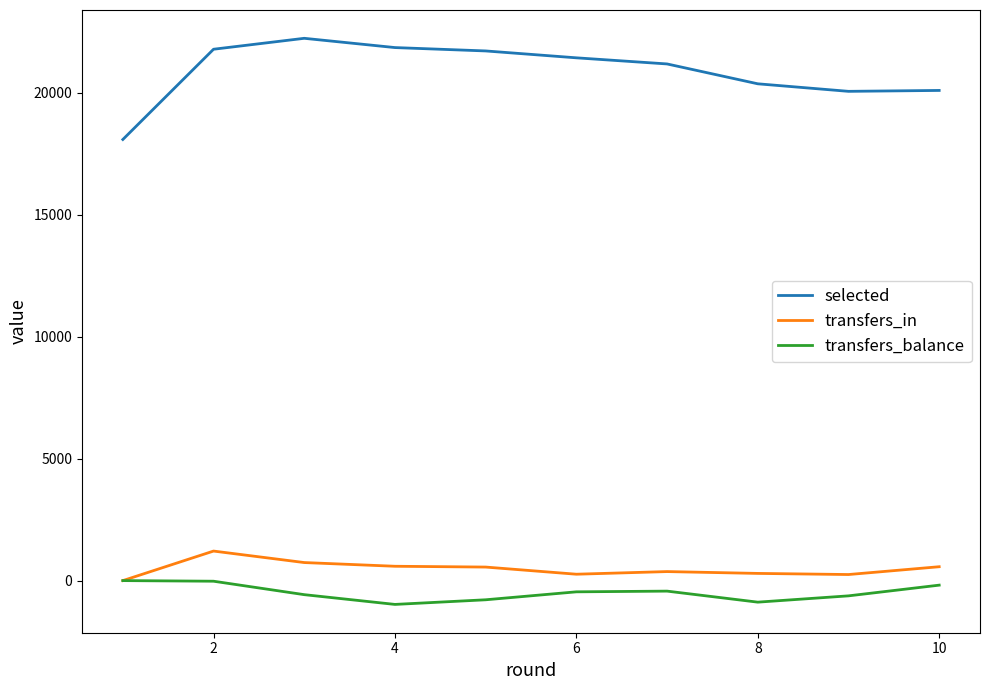

True or false: selected and transfers_balance cross at least once.

False